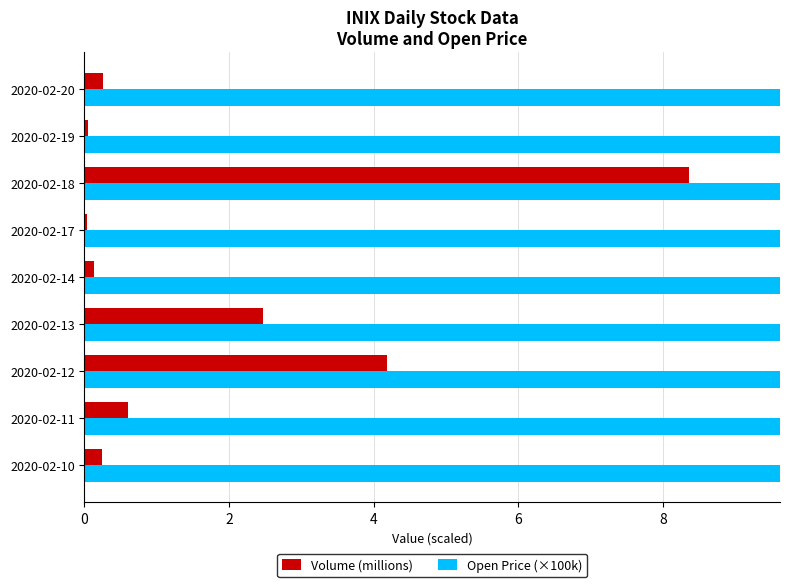

True or false: Open Price (×100k) has a value of 2517.3 at 2020-02-10.

False